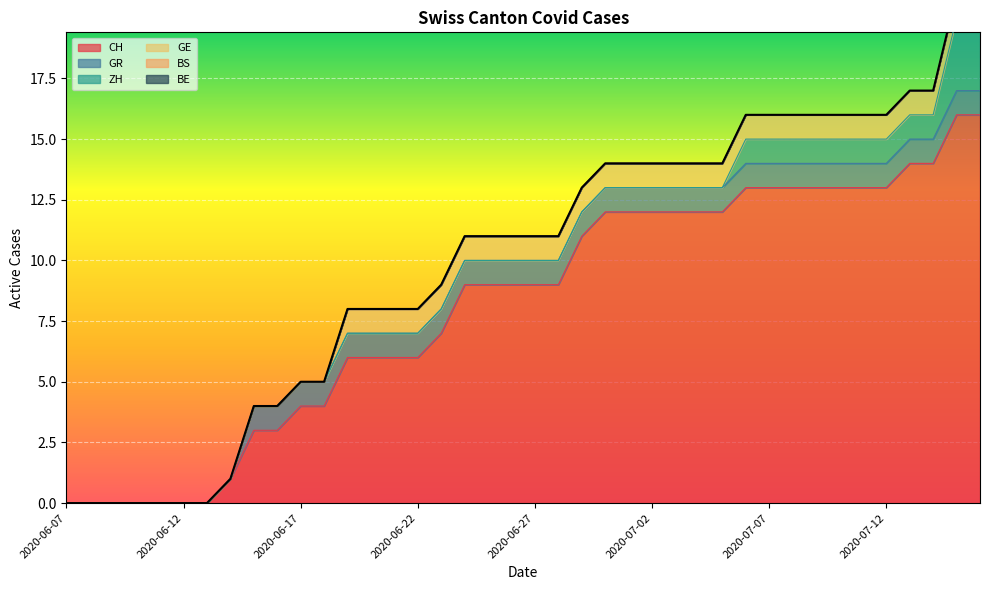

True or false: BS and CH intersect in this chart.

False